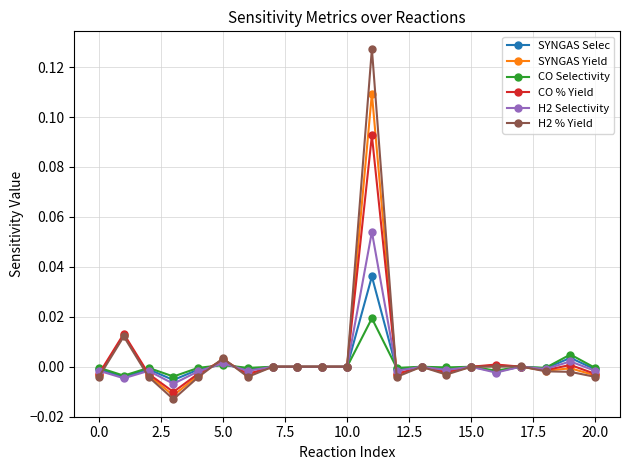

Rank the series by their maximum value, from highest to lowest.

H2 % Yield, SYNGAS Yield, CO % Yield, H2 Selectivity, SYNGAS Selec, CO Selectivity